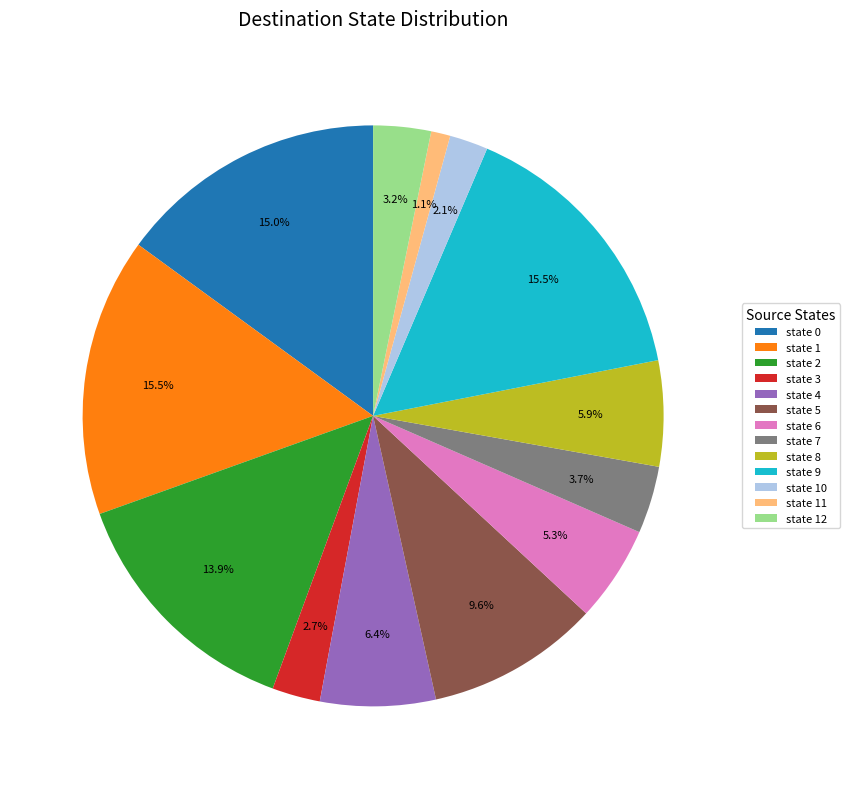

Is there a majority slice in this chart?

No